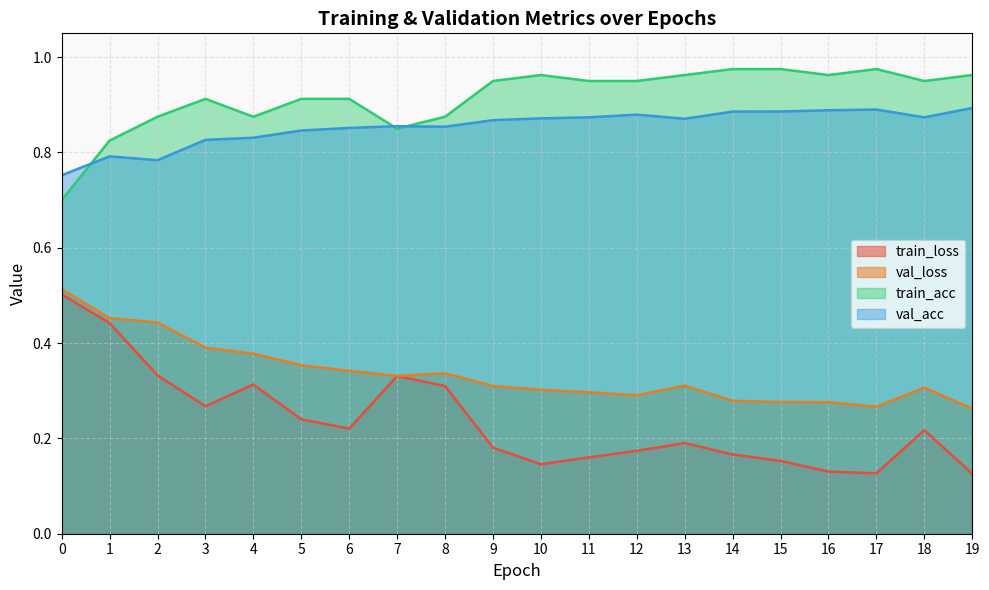

Which series ends up on top after the final intersection of val_acc and train_acc?

train_acc